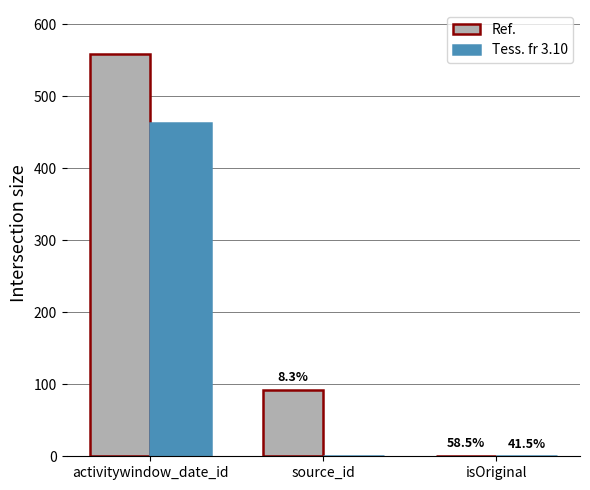

At which label does Ref. reach its peak?

activitywindow_date_id